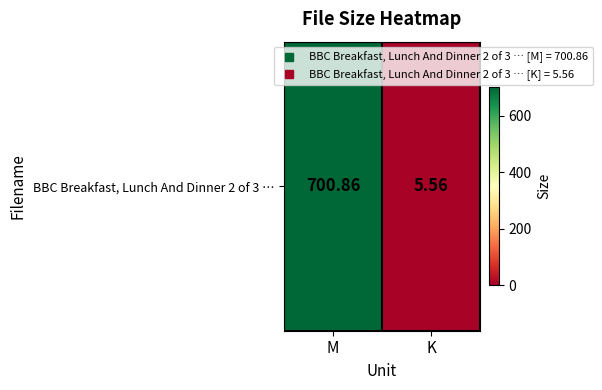

Is it true that the value at K is 5.6?

True